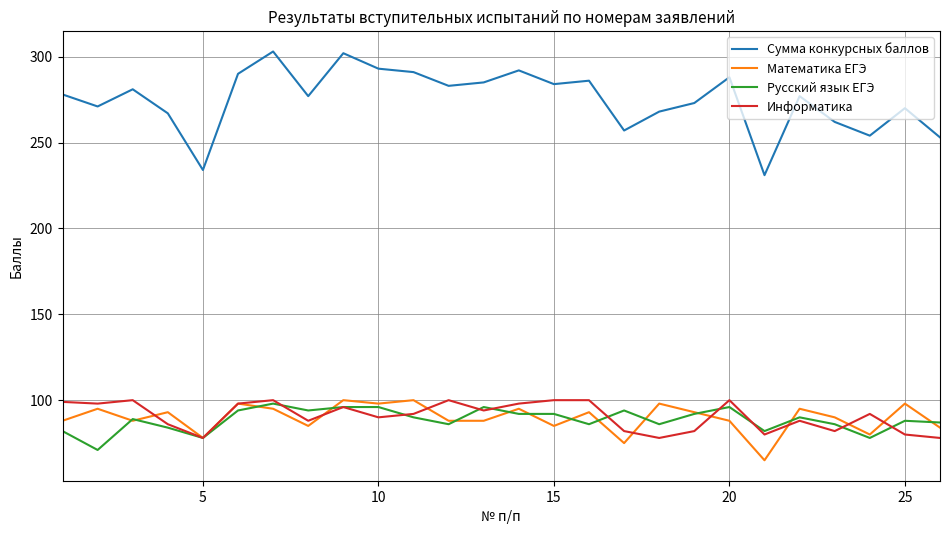

Which series has the largest range (max minus min)?

Сумма конкурсных баллов